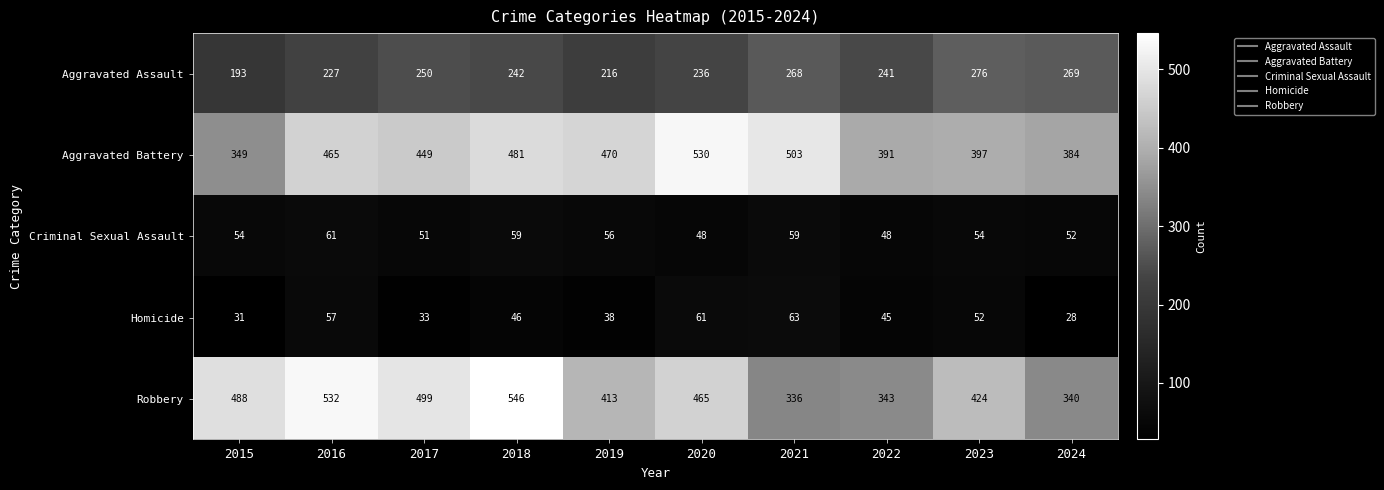

List the series in order of their peak value, highest first.

Robbery, Aggravated Battery, Aggravated Assault, Homicide, Criminal Sexual Assault